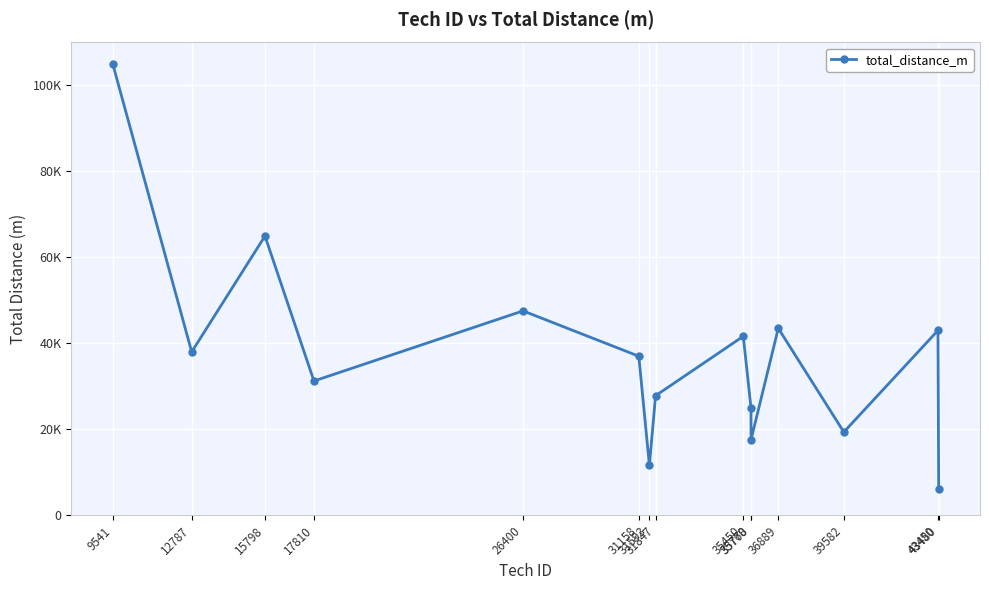

Does the chart have visible grid lines?

Yes